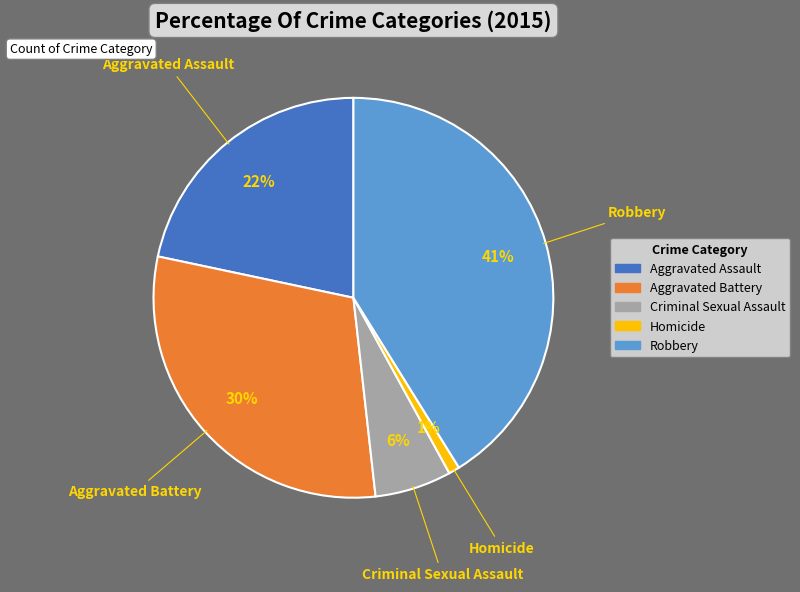

Is there any slice that represents more than half of the pie?

No